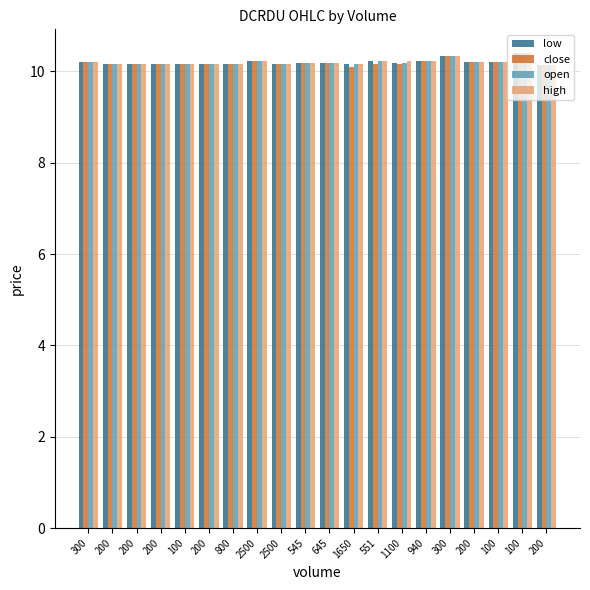

What are all the series names shown in the legend?

low, close, open, high